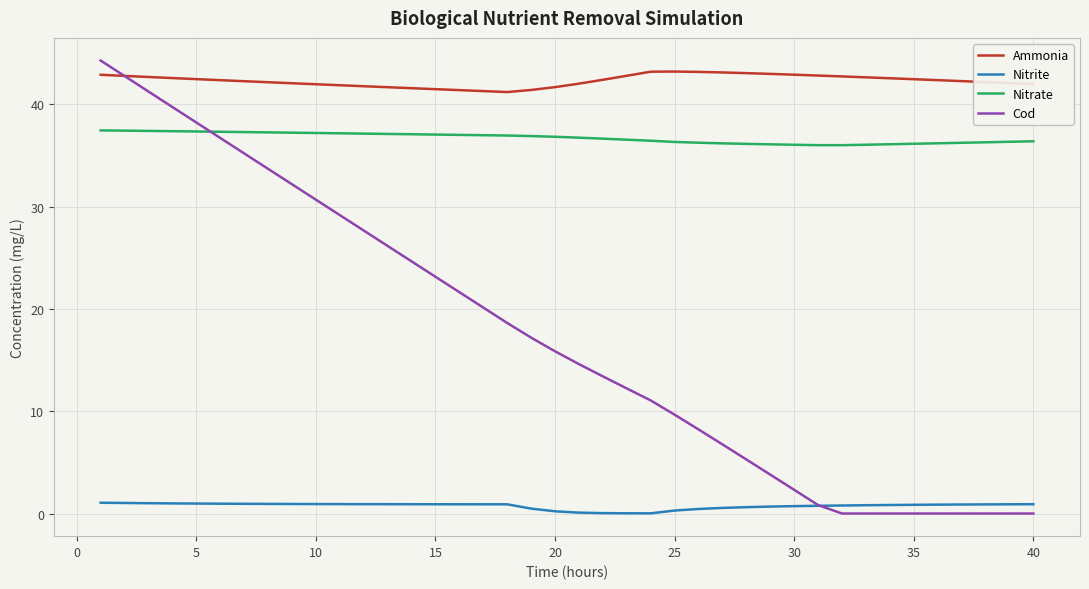

What is the difference between the maximum and minimum values in the Cod series?

44.3